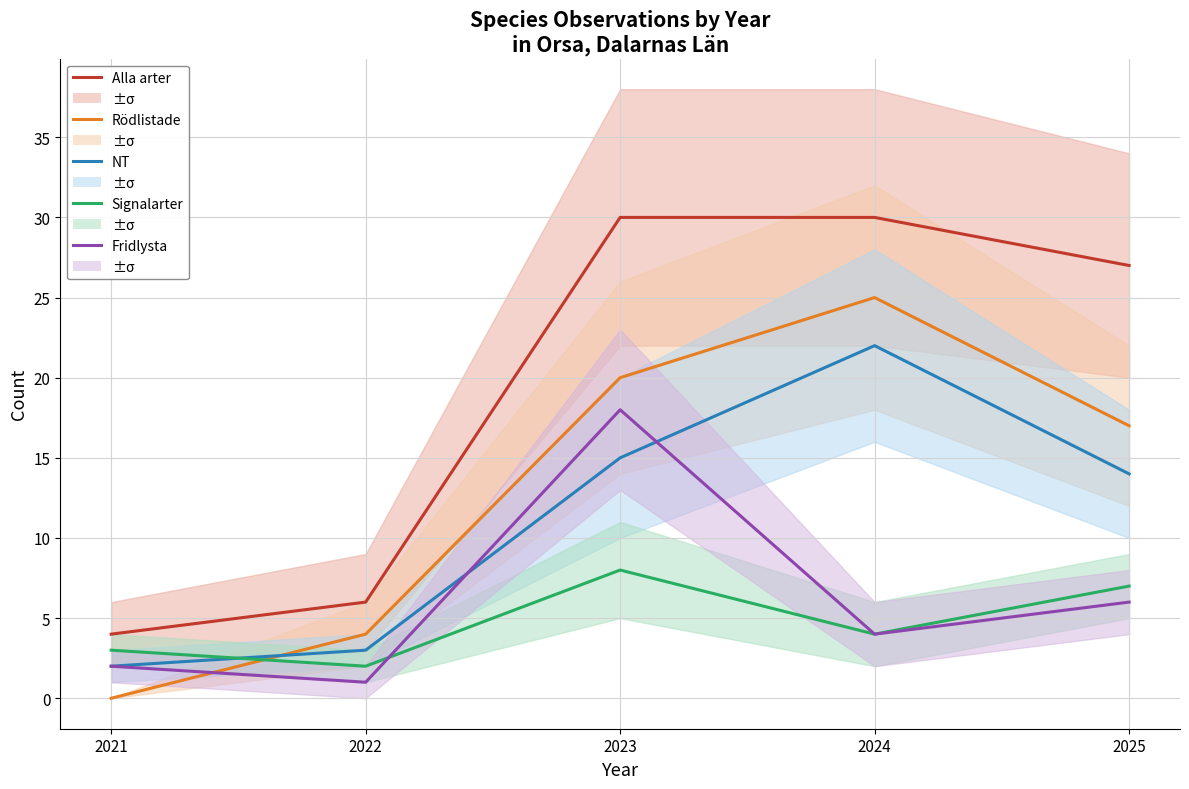

True or false: NT has a value of 3 at 2022.

True